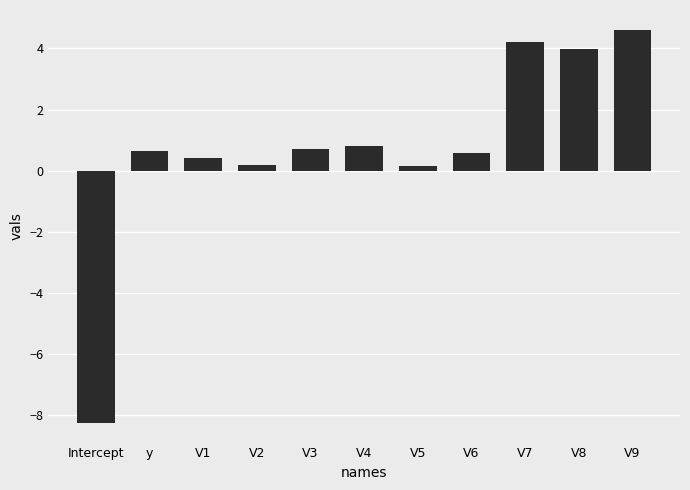

What is the average value?

0.7